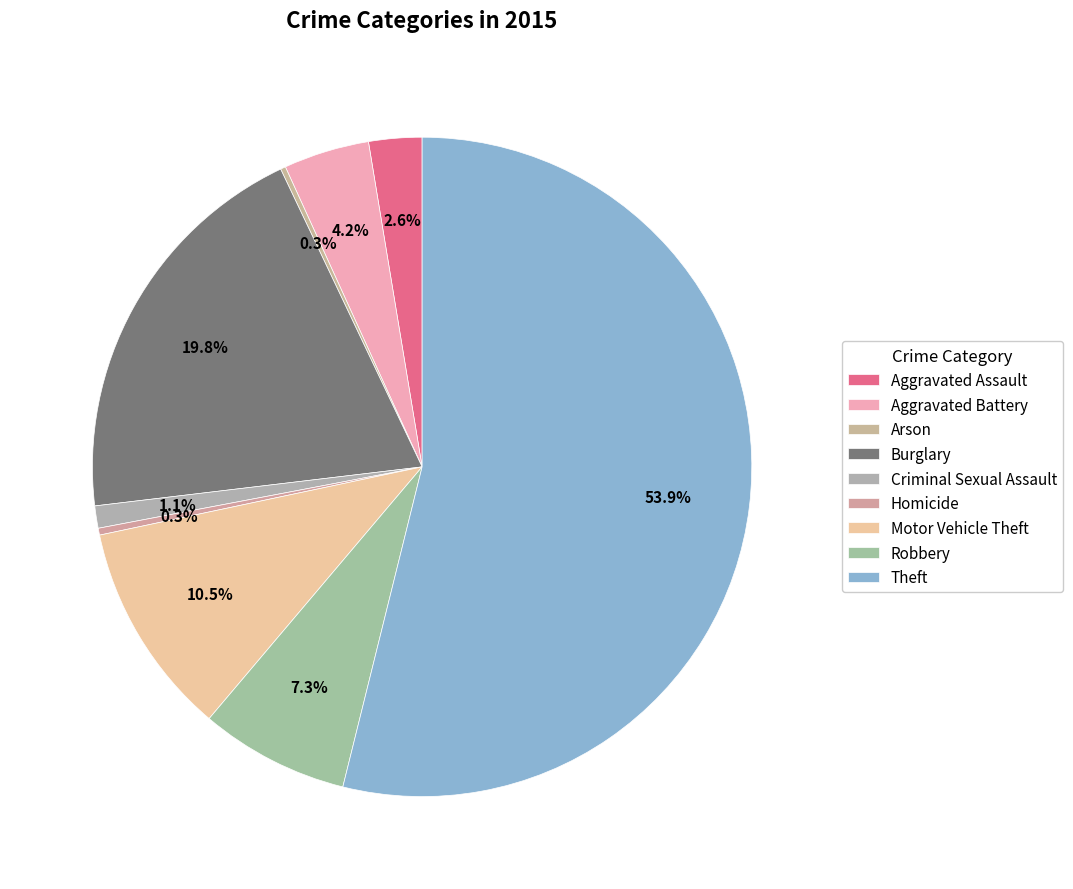

To the nearest percent, what is the combined percentage of Theft and Homicide?

54%